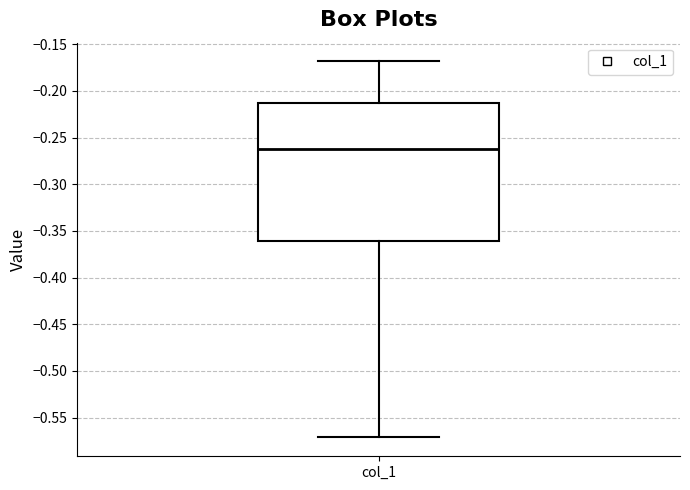

Transcribe this box plot: give where the median line is, the range the box spans, and where the two whiskers end, as read against the y-axis. The values are not printed on the chart, so give them approximately, as read against the axis.

median -0.260, box -0.360 to -0.215, whiskers -0.570 to -0.170